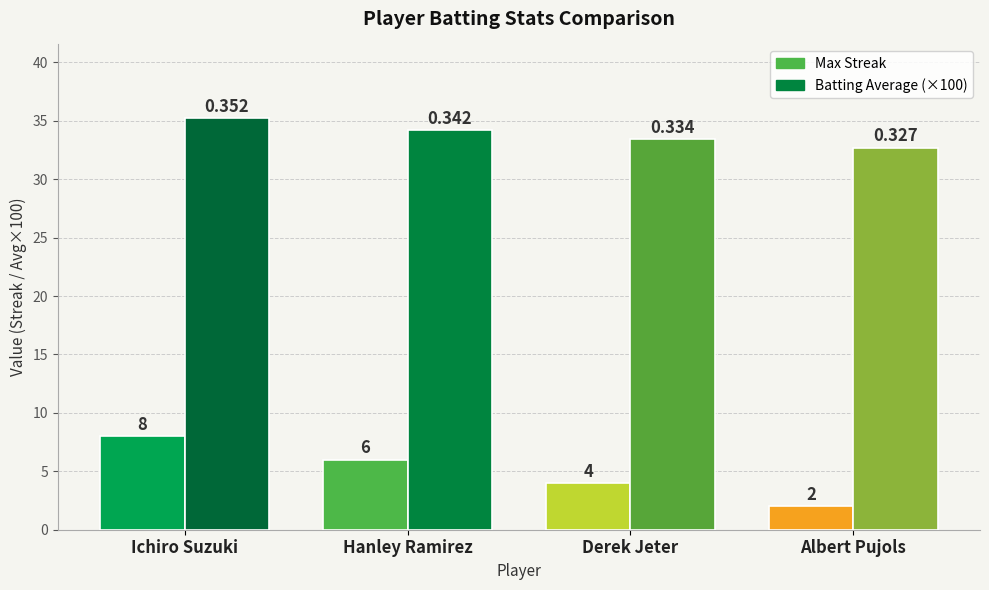

The Batting Average (×100) series shows 32.7 at Albert Pujols. True or false?

True